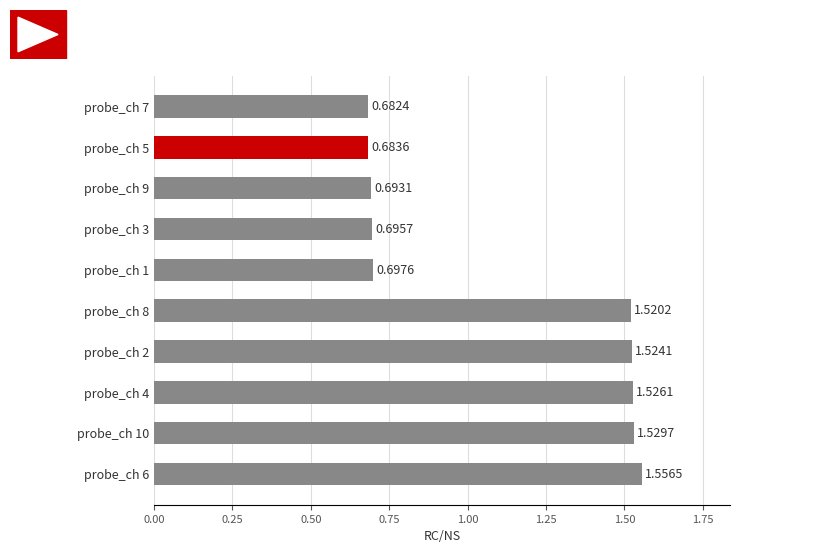

Are the bars grouped side by side (vs. stacked)?

No